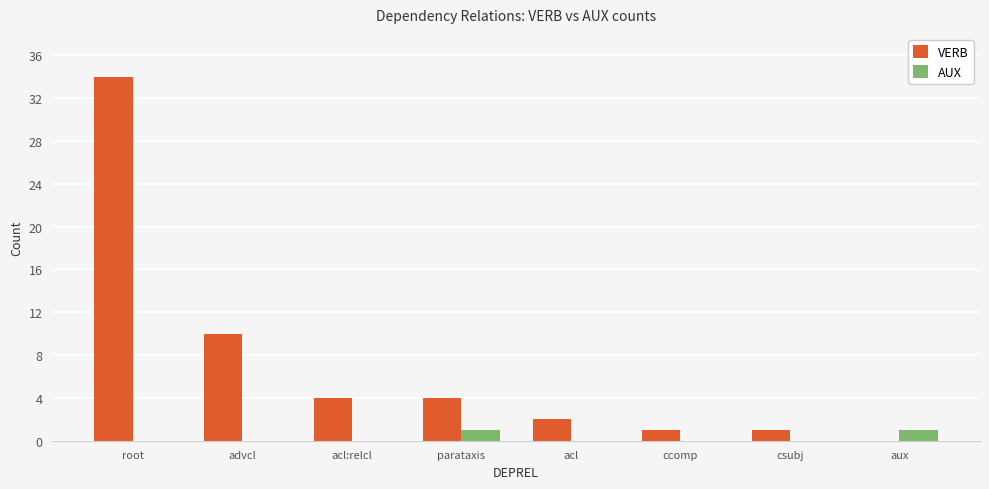

Which series changed the most between root and parataxis?

VERB